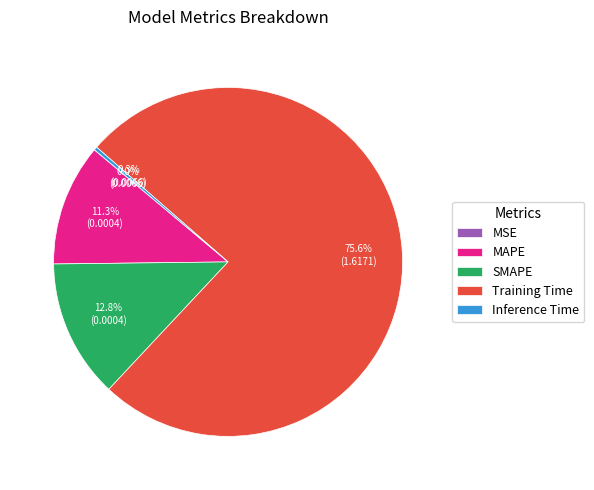

Do Training Time and Inference Time together represent more than half of the pie?

Yes